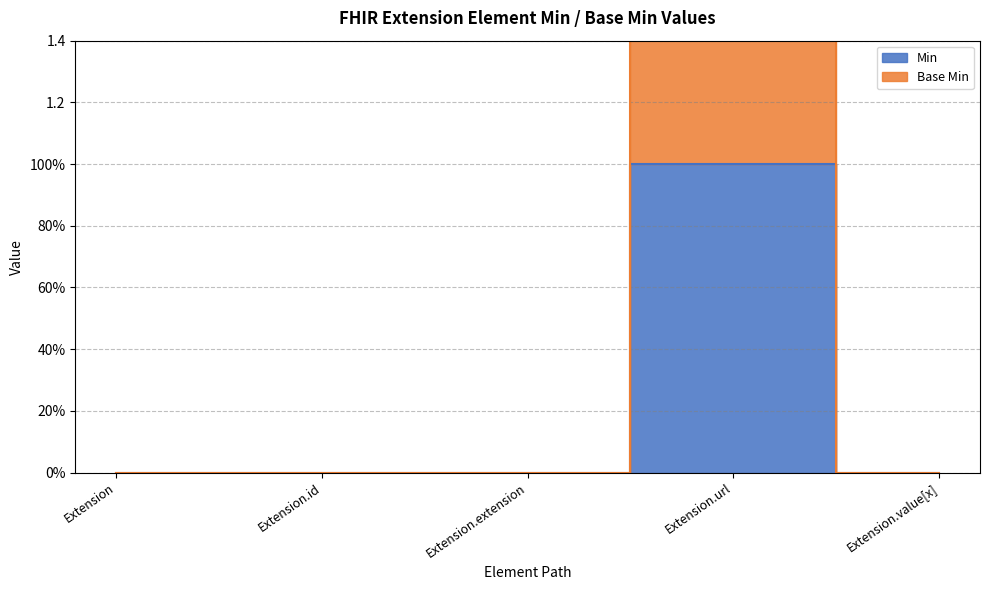

True or false: Min has a value of 0 at Extension.extension.

False